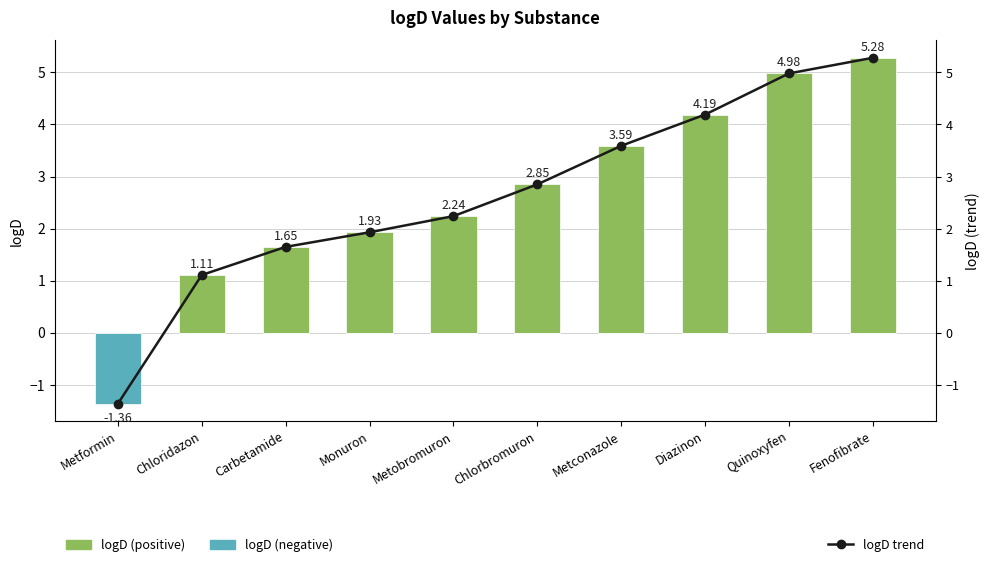

Reading left to right, extract all data points from this chart.

logD (positive): Metformin=0.0	Chloridazon=1.1	Carbetamide=1.6	Monuron=1.9	Metobromuron=2.2	Chlorbromuron=2.9	Metconazole=3.6	Diazinon=4.2	Quinoxyfen=5.0	Fenofibrate=5.3
logD (negative): Metformin=-1.4	Chloridazon=0.0	Carbetamide=0.0	Monuron=0.0	Metobromuron=0.0	Chlorbromuron=0.0	Metconazole=0.0	Diazinon=0.0	Quinoxyfen=0.0	Fenofibrate=0.0
logD trend: Metformin=-1.4	Chloridazon=1.1	Carbetamide=1.6	Monuron=1.9	Metobromuron=2.2	Chlorbromuron=2.9	Metconazole=3.6	Diazinon=4.2	Quinoxyfen=5.0	Fenofibrate=5.3